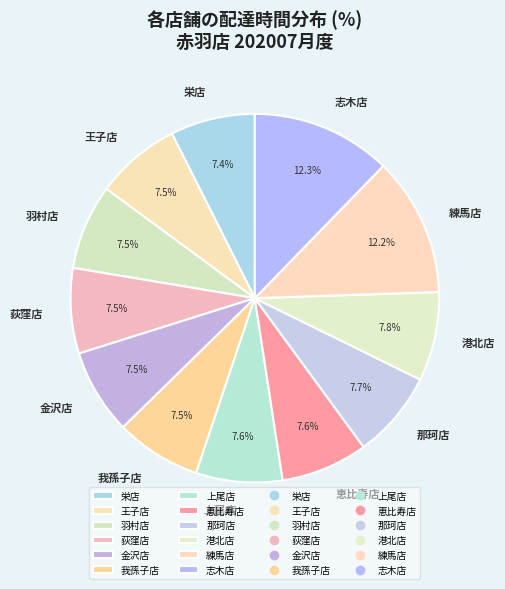

How many segments does this pie chart have?

12